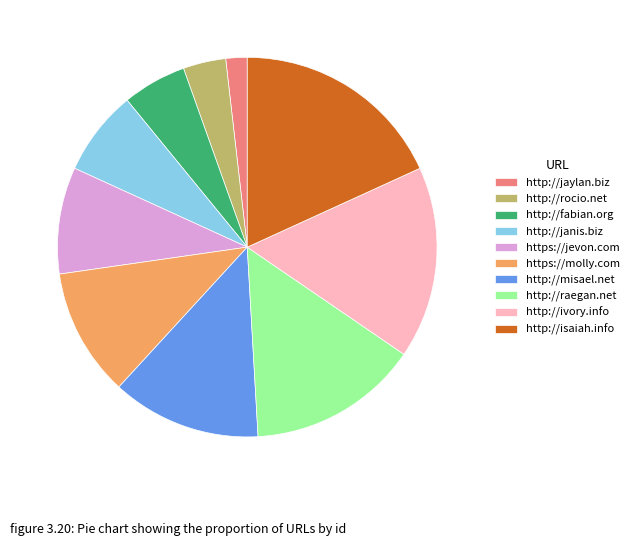

What is the ratio of the value at http://jaylan.biz to the value at http://misael.net?

0.1